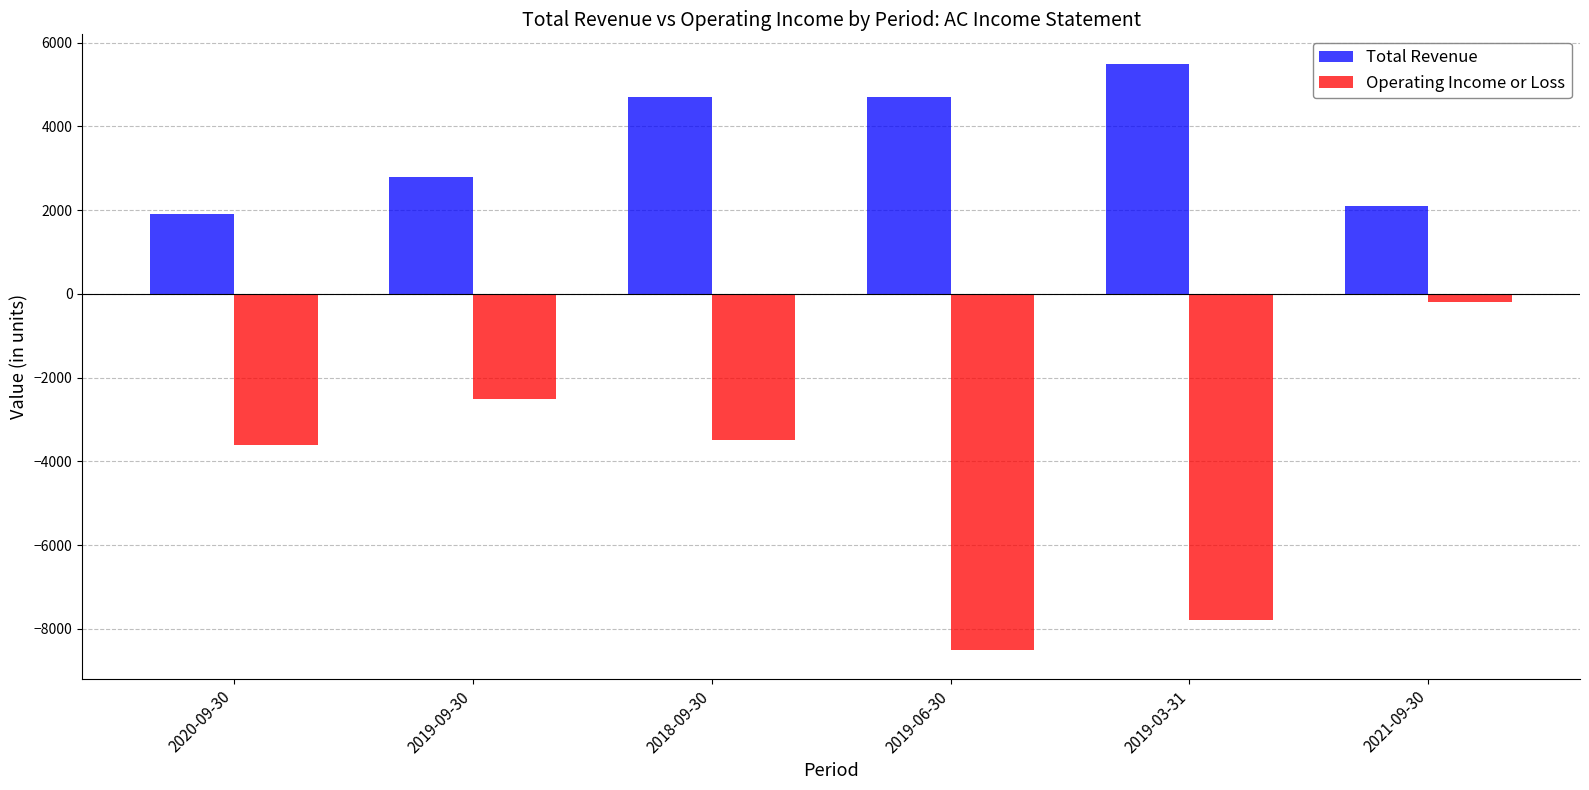

True or false: Total Revenue has a value of 1024 at 2020-09-30.

False